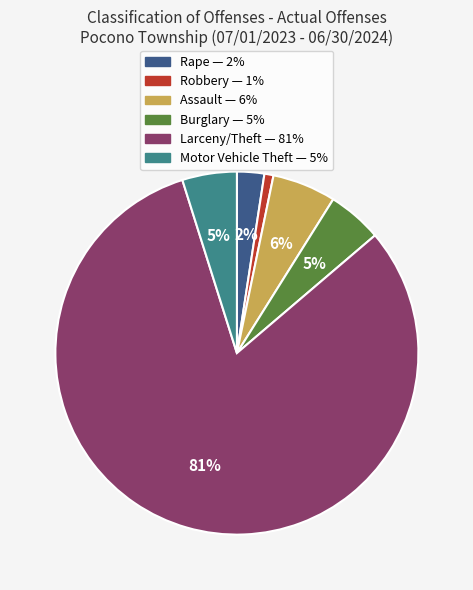

Combined, do Assault and Rape account for over 50%?

No